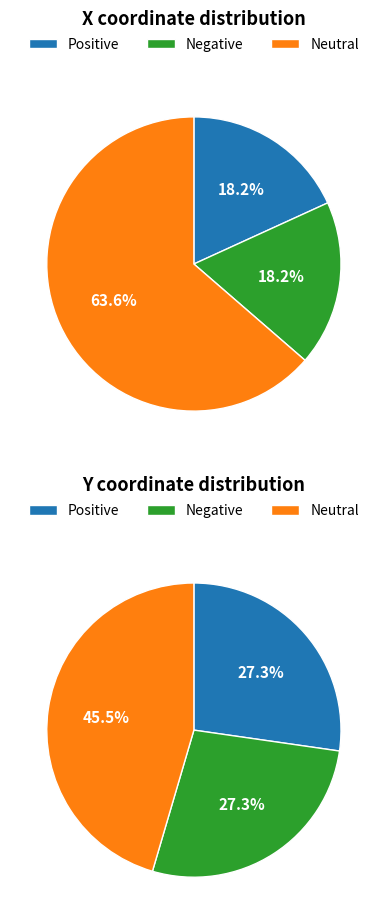

Combined, do 0 and 8 account for over 50%?

No